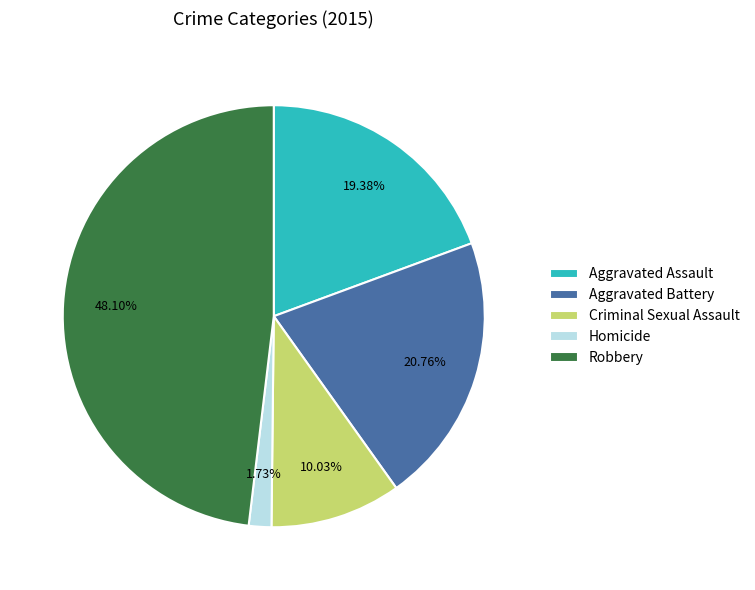

To the nearest percent, what is the difference between the Aggravated Assault and Robbery slice percentages?

29%